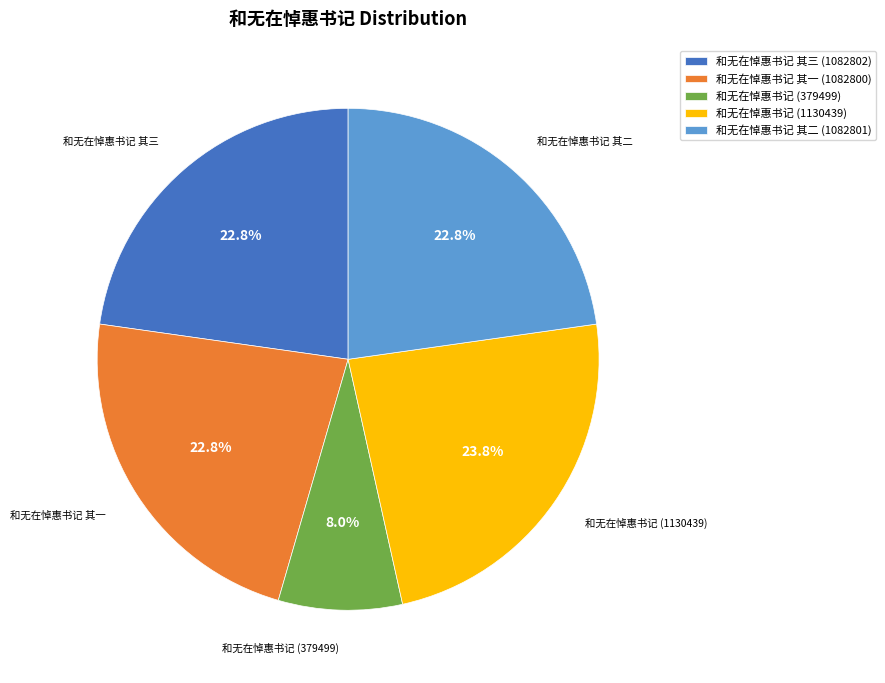

Does 和无在悼惠书记 (1130439) represent more than half of the total?

No